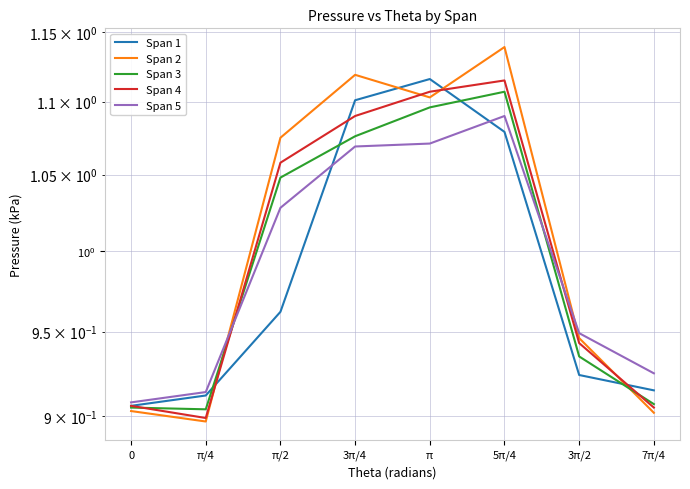

What is the smallest value displayed?

0.9